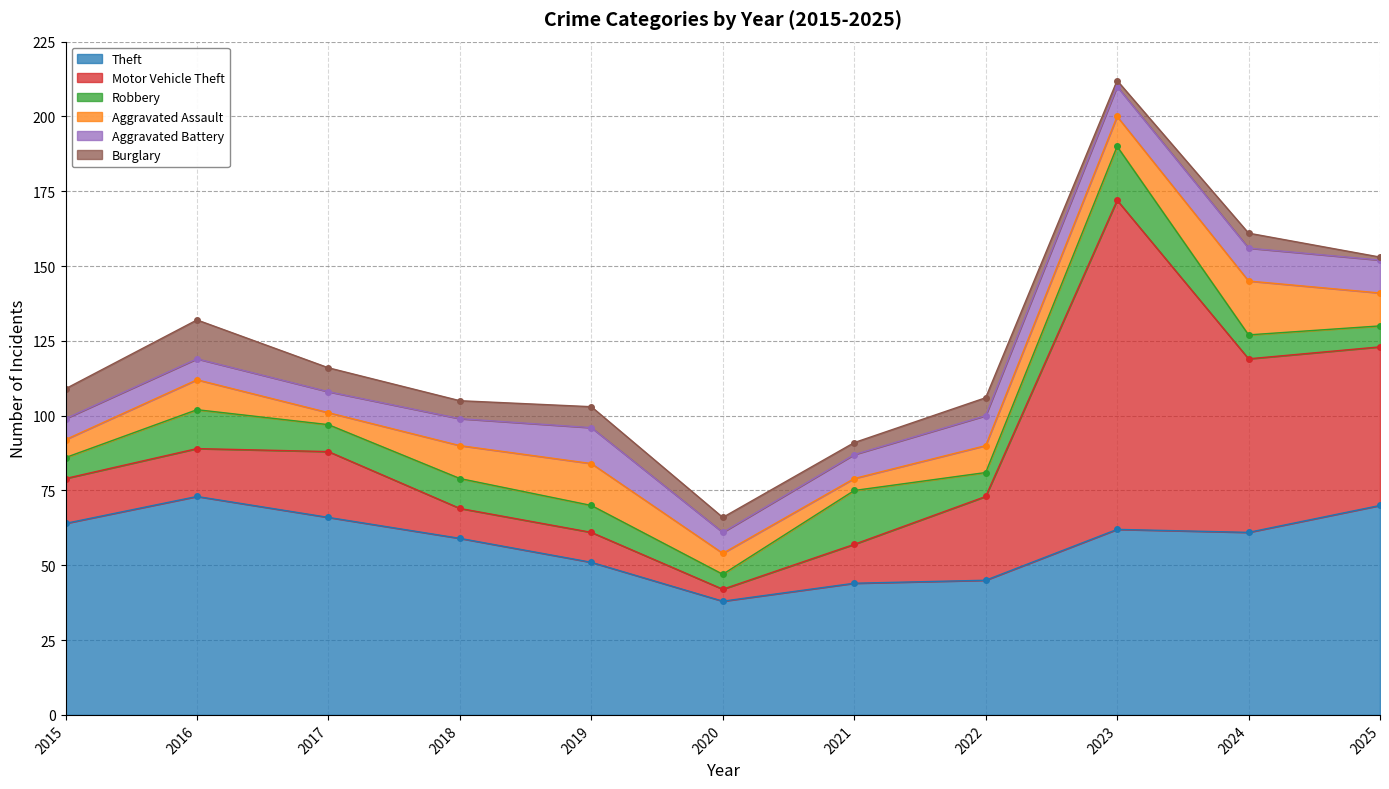

Between 2025 and 2022, which is larger?

2025